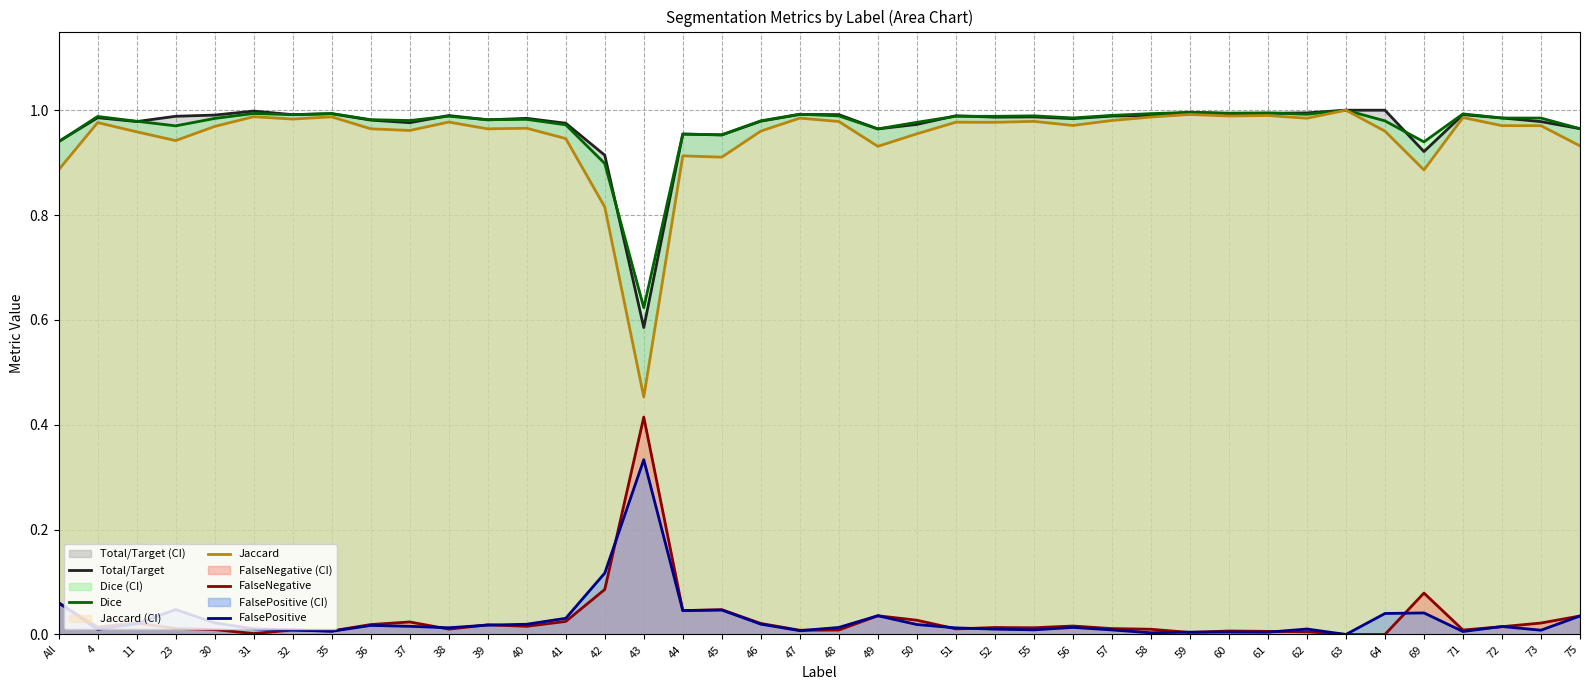

Reading right to left, transcribe all the data shown in this chart.

Total/Target: 75=1.0	73=1.0	72=1.0	71=1.0	69=0.9	64=1.0	63=1.0	62=1.0	61=1.0	60=1.0	59=1.0	58=1.0	57=1.0	56=1.0	55=1.0	52=1.0	51=1.0	50=1.0	49=1.0	48=1.0	47=1.0	46=1.0	45=1.0	44=1.0	43=0.6	42=0.9	41=1.0	40=1.0	39=1.0	38=1.0	37=1.0	36=1.0	35=1.0	32=1.0	31=1.0	30=1.0	23=1.0	11=1.0	4=1.0	All=0.9
Dice: 75=1.0	73=1.0	72=1.0	71=1.0	69=0.9	64=1.0	63=1.0	62=1.0	61=1.0	60=1.0	59=1.0	58=1.0	57=1.0	56=1.0	55=1.0	52=1.0	51=1.0	50=1.0	49=1.0	48=1.0	47=1.0	46=1.0	45=1.0	44=1.0	43=0.6	42=0.9	41=1.0	40=1.0	39=1.0	38=1.0	37=1.0	36=1.0	35=1.0	32=1.0	31=1.0	30=1.0	23=1.0	11=1.0	4=1.0	All=0.9
Jaccard: 75=0.9	73=1.0	72=1.0	71=1.0	69=0.9	64=1.0	63=1.0	62=1.0	61=1.0	60=1.0	59=1.0	58=1.0	57=1.0	56=1.0	55=1.0	52=1.0	51=1.0	50=1.0	49=0.9	48=1.0	47=1.0	46=1.0	45=0.9	44=0.9	43=0.5	42=0.8	41=0.9	40=1.0	39=1.0	38=1.0	37=1.0	36=1.0	35=1.0	32=1.0	31=1.0	30=1.0	23=0.9	11=1.0	4=1.0	All=0.9
FalseNegative: 75=0.0	73=0.0	72=0.0	71=0.0	69=0.1	64=0.0	63=0.0	62=0.0	61=0.0	60=0.0	59=0.0	58=0.0	57=0.0	56=0.0	55=0.0	52=0.0	51=0.0	50=0.0	49=0.0	48=0.0	47=0.0	46=0.0	45=0.0	44=0.0	43=0.4	42=0.1	41=0.0	40=0.0	39=0.0	38=0.0	37=0.0	36=0.0	35=0.0	32=0.0	31=0.0	30=0.0	23=0.0	11=0.0	4=0.0	All=0.1
FalsePositive: 75=0.0	73=0.0	72=0.0	71=0.0	69=0.0	64=0.0	63=0.0	62=0.0	61=0.0	60=0.0	59=0.0	58=0.0	57=0.0	56=0.0	55=0.0	52=0.0	51=0.0	50=0.0	49=0.0	48=0.0	47=0.0	46=0.0	45=0.0	44=0.0	43=0.3	42=0.1	41=0.0	40=0.0	39=0.0	38=0.0	37=0.0	36=0.0	35=0.0	32=0.0	31=0.0	30=0.0	23=0.0	11=0.0	4=0.0	All=0.1